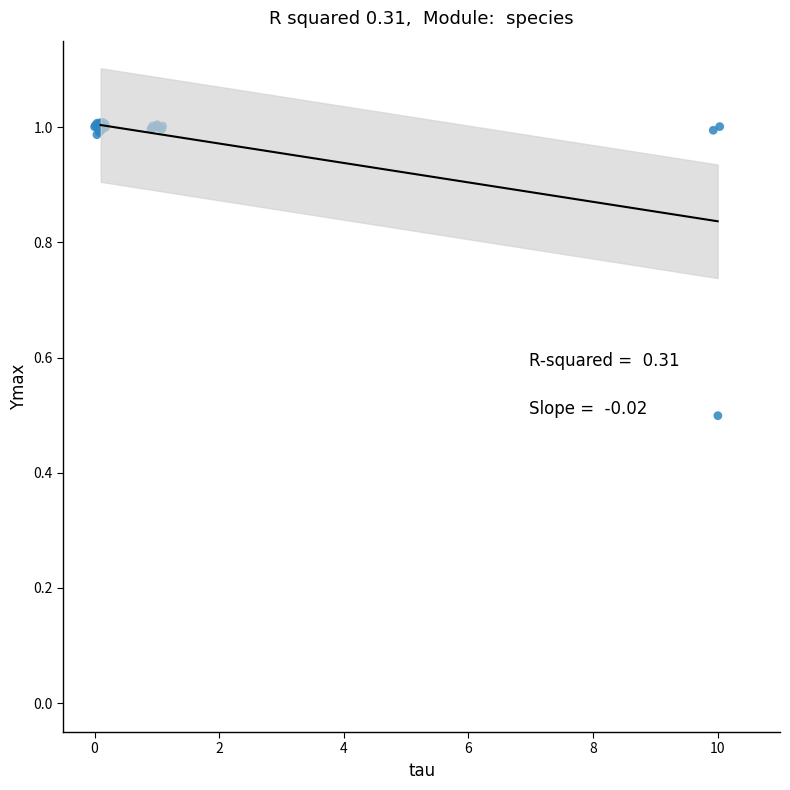

What Y value in the scatter plot is closest to 0?

0.5